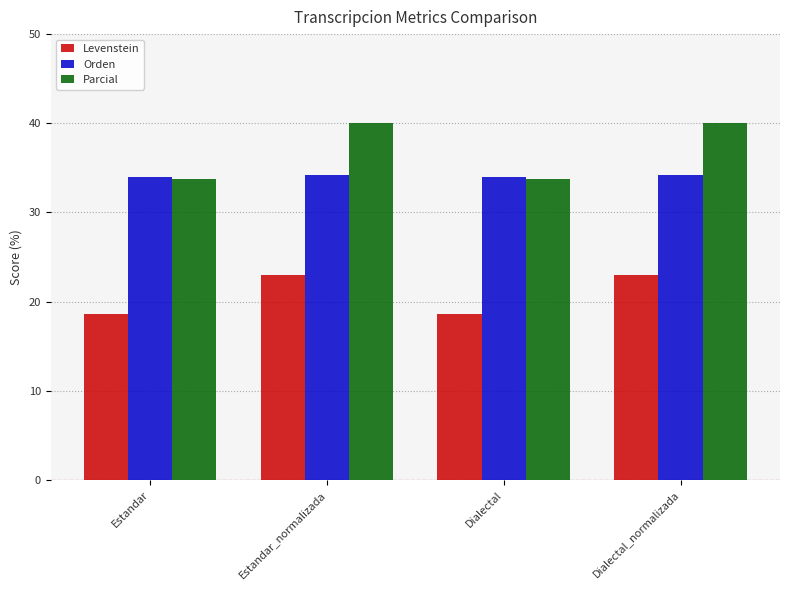

Reading right to left, extract all data points from this chart.

Levenstein: 23.0	18.6	23.0	18.6
Orden: 34.2	33.9	34.2	33.9
Parcial: 40.0	33.7	40.0	33.7